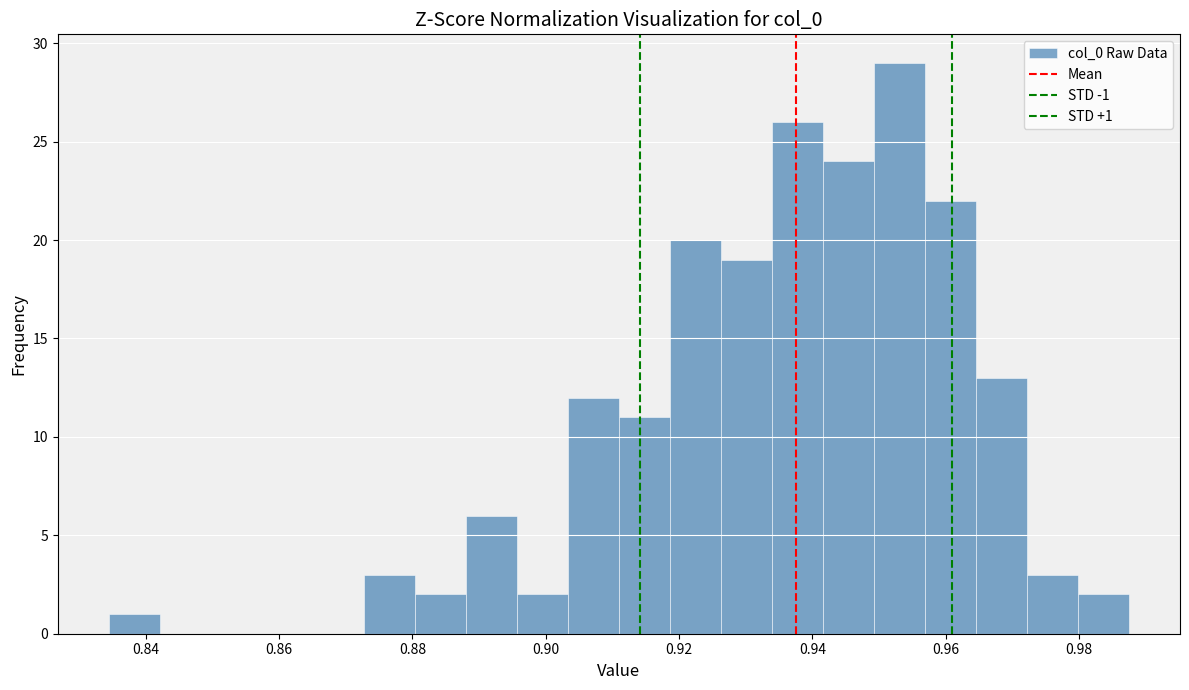

Read against the x-axis, roughly where is the centre of the tallest bar?

0.954